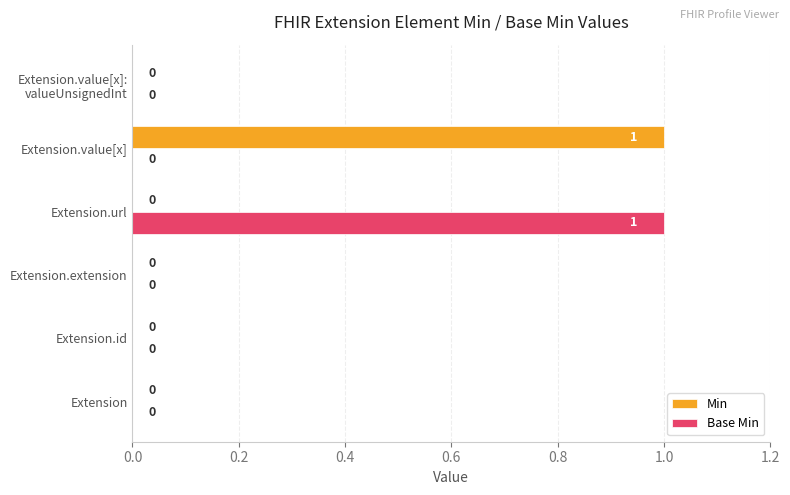

How many Base Min values are between 0 and 1?

6